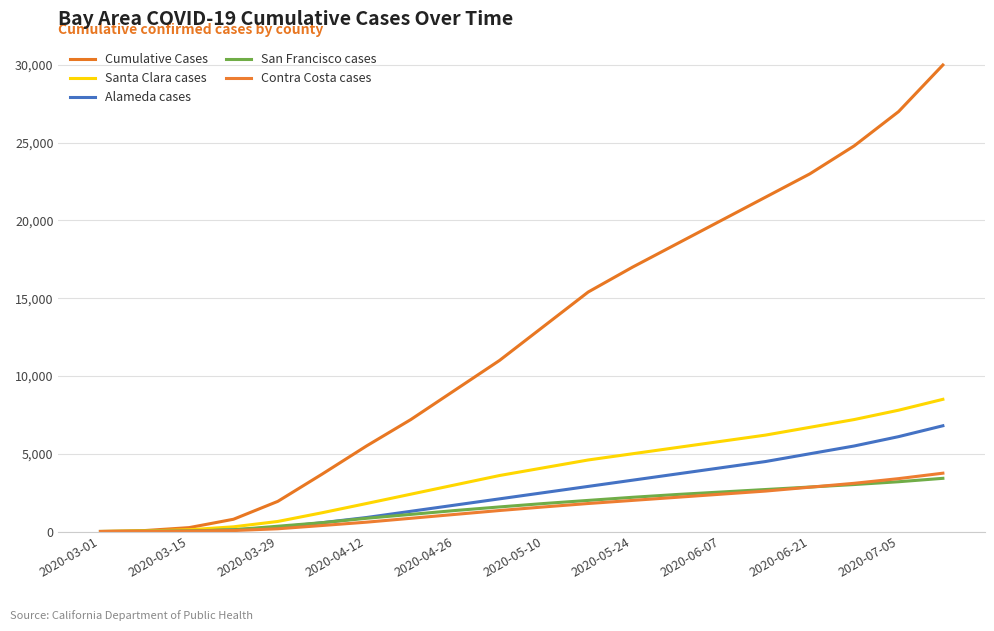

At which label does San Francisco cases reach its minimum?

2020-03-01